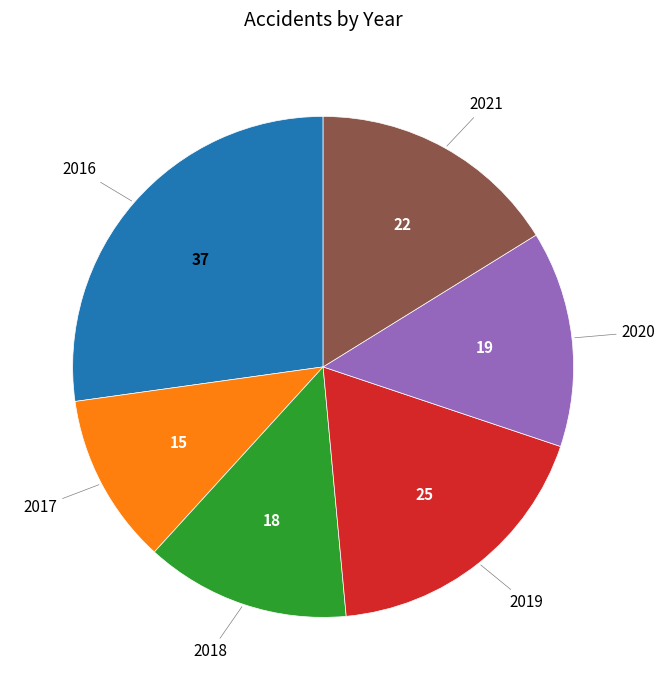

Is there a majority slice in this chart?

No